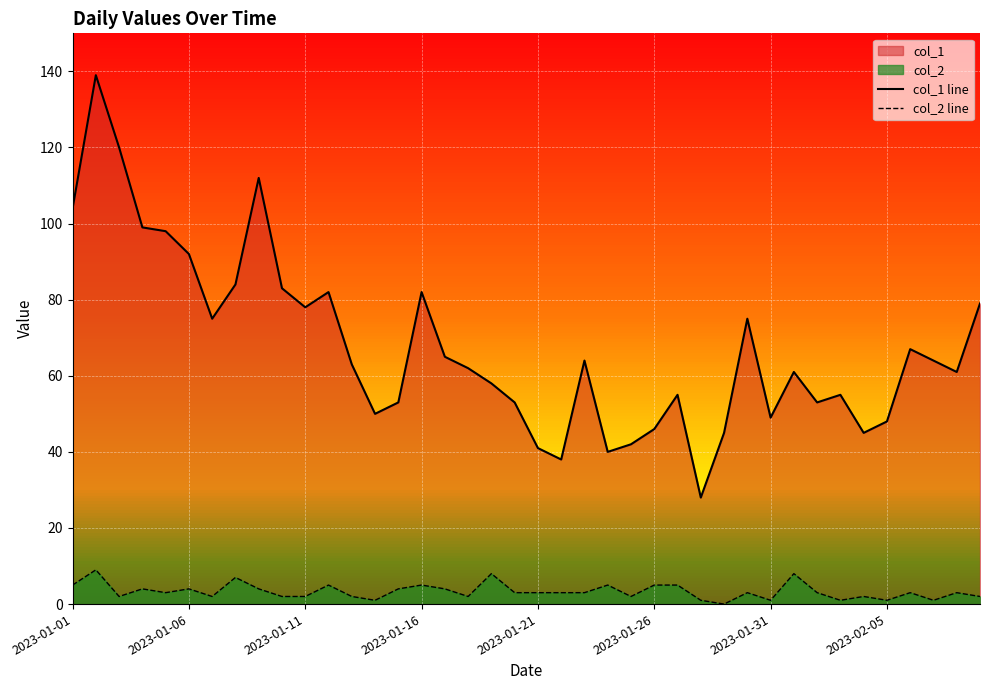

True or false: col_2 line and col_1 line intersect in this chart.

False